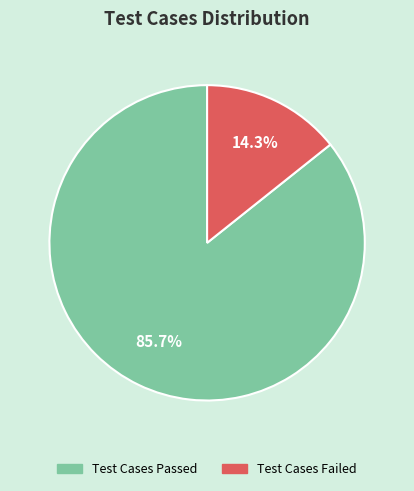

Which has a higher value, Test Cases Passed or Test Cases Failed?

Test Cases Passed